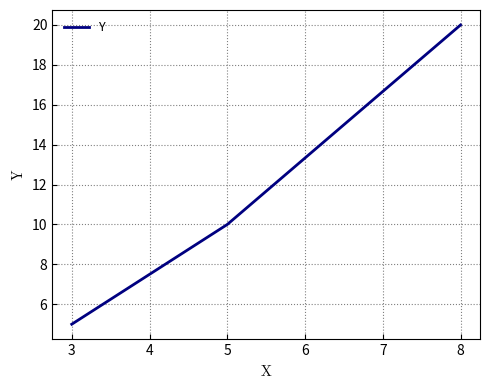

How many lines are shown in the chart?

1